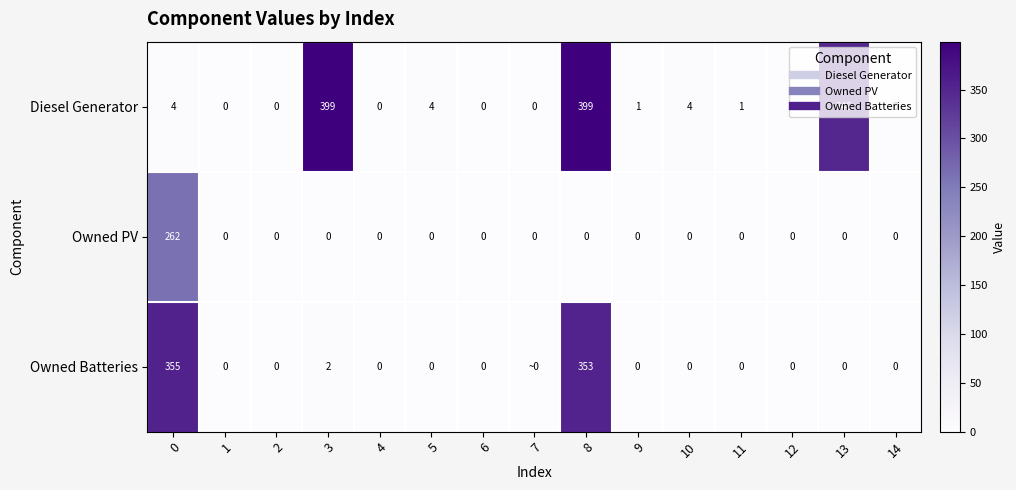

How many data points in Owned Batteries are above 0?

4